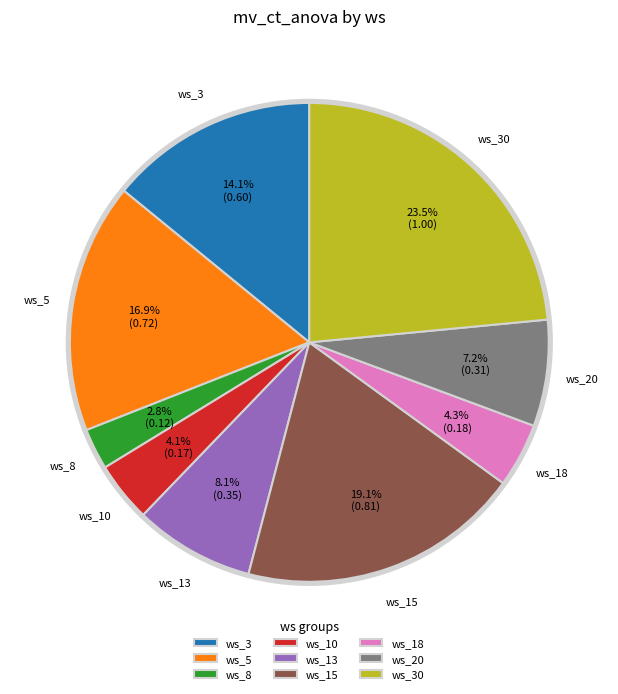

True or false: ws_18 accounts for 4% of the total.

True